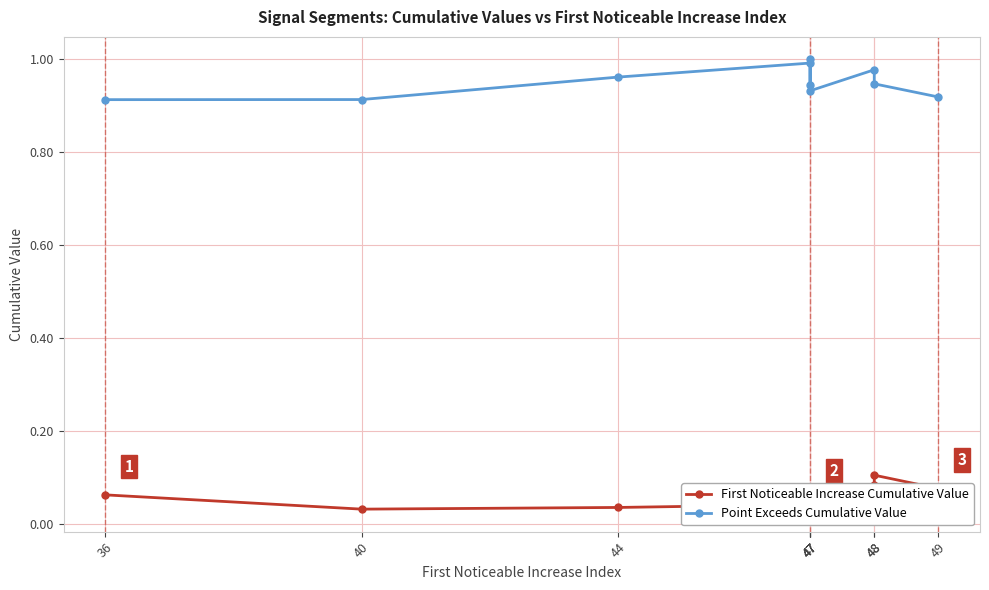

Reading left to right, what are all the values shown in this chart?

First Noticeable Increase Cumulative Value: 0.1	0.0	0.0	0.0	0.1	0.1	0.0	0.1	0.1	0.1
Point Exceeds Cumulative Value: 0.9	0.9	1.0	1.0	0.9	1.0	0.9	1.0	0.9	0.9